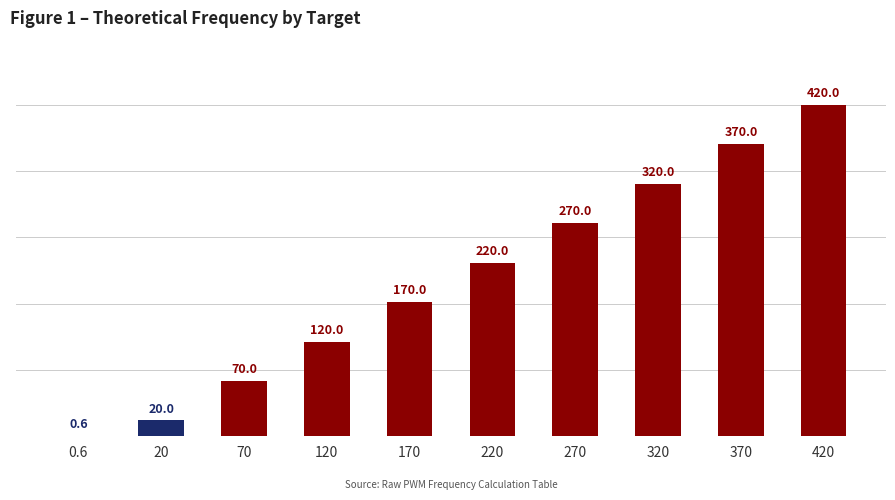

What is the maximum value shown in the chart?

420.0